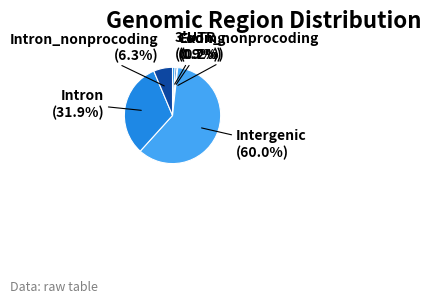

Is there a majority slice in this chart?

Yes